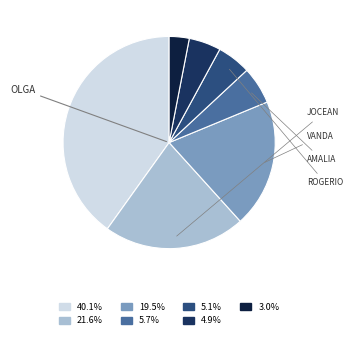

How many segments does this pie chart have?

7